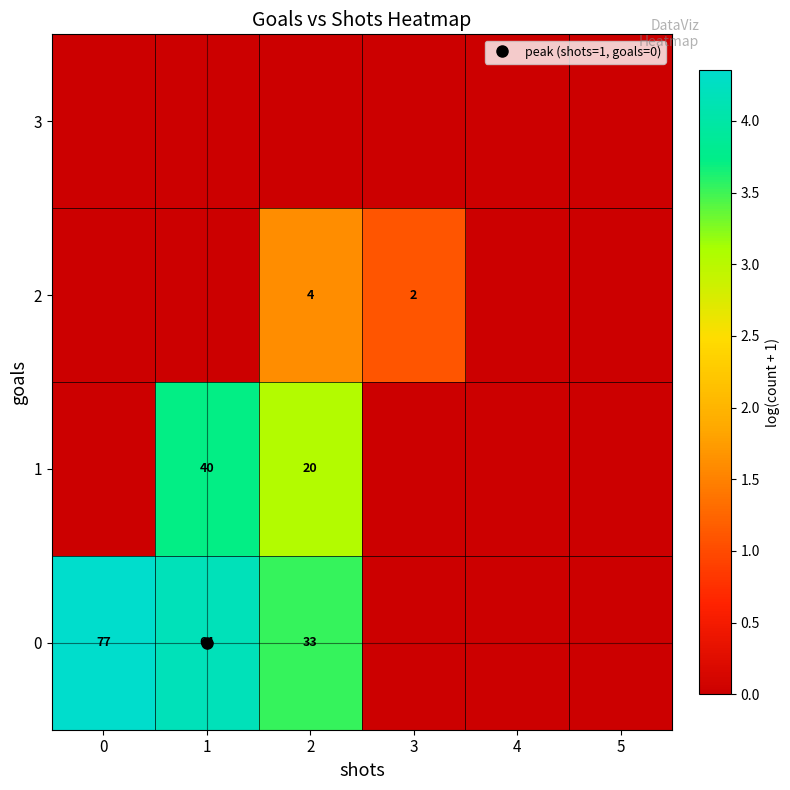

At which label is 0 closest to 2?

2